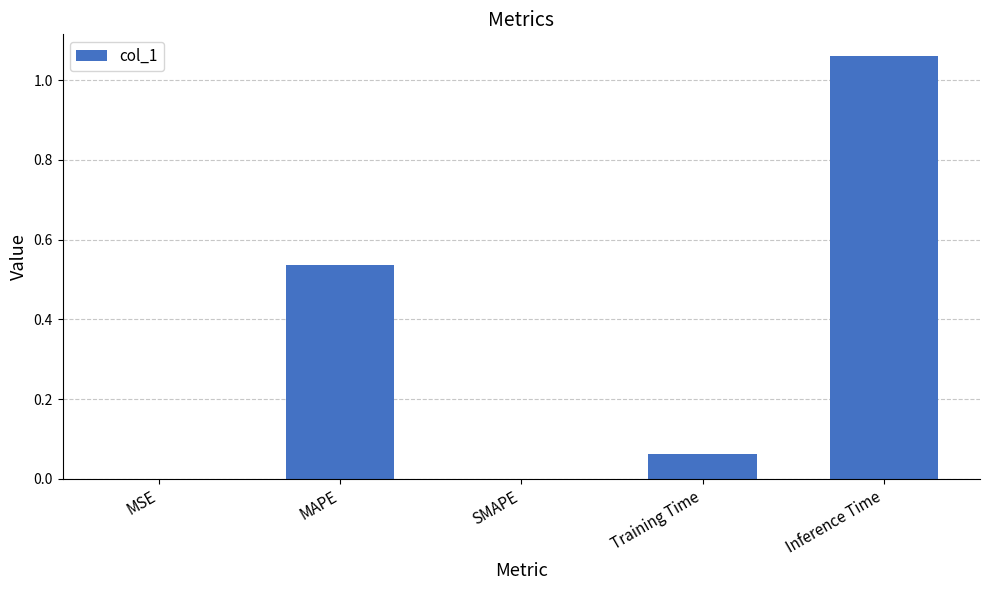

What is the change in value from MAPE to SMAPE?

-0.5